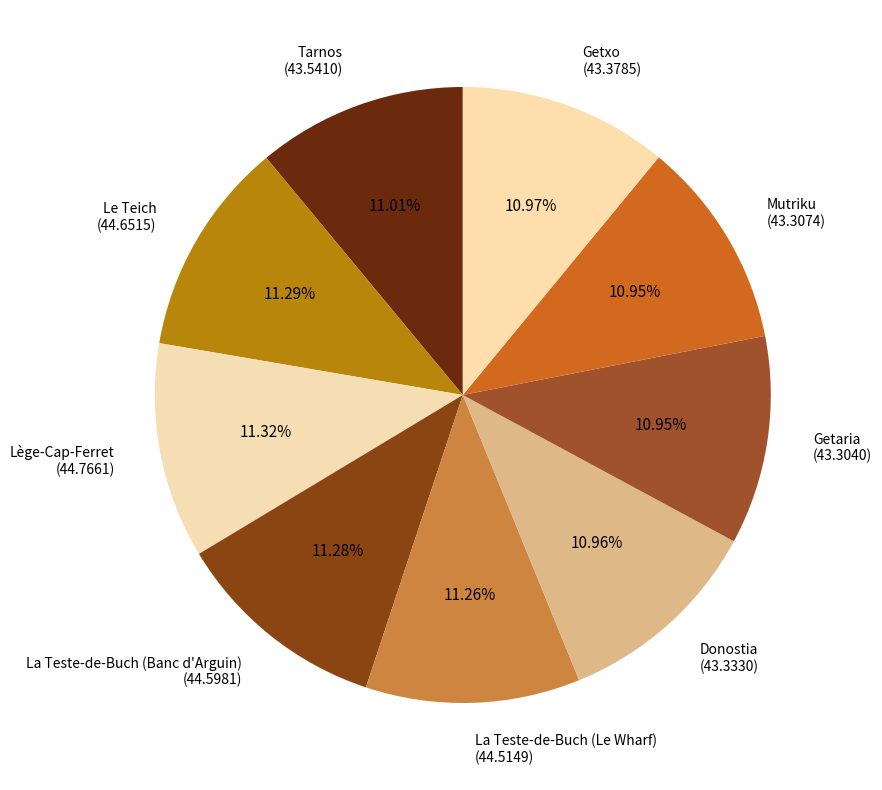

Approximately how many times larger is the value at La Teste-de-Buch (Banc d'Arguin) compared to Mutriku?

1.0